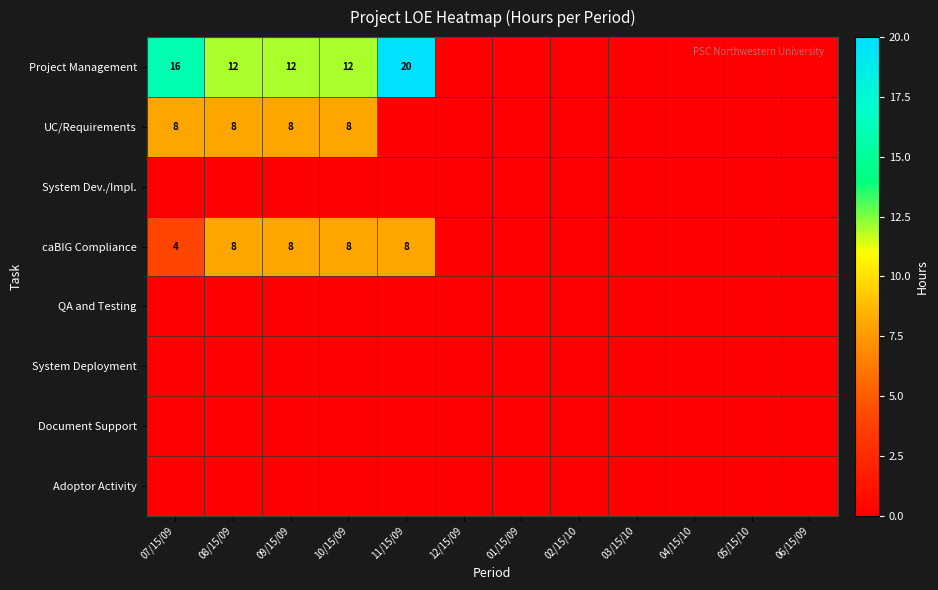

True or false: caBIG Compliance has a value of 12 at 09/15/09.

False